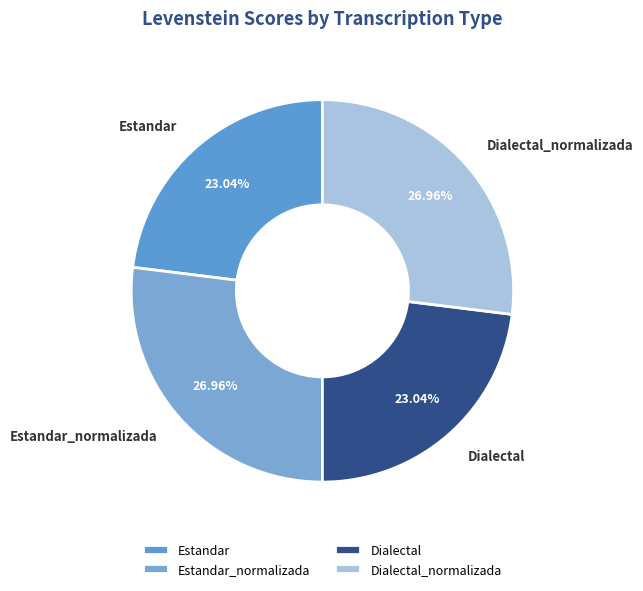

To the nearest percent, what is the average slice percentage?

25%